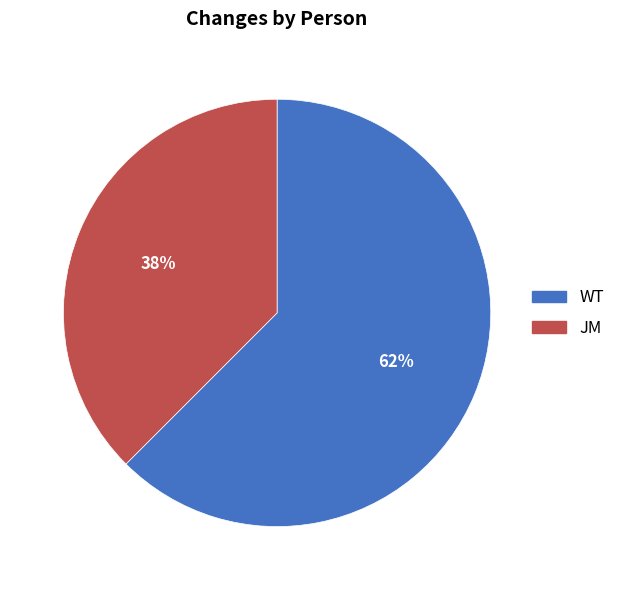

How many segments does this pie chart have?

2